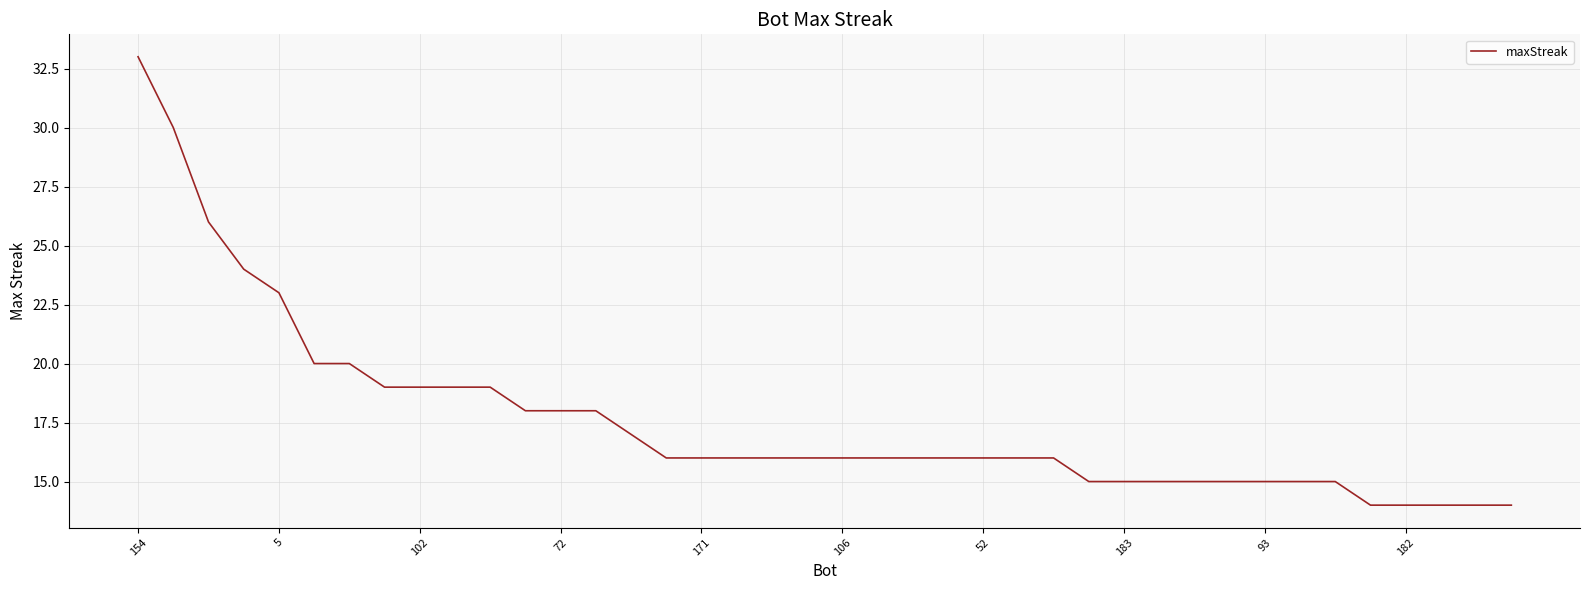

Does the chart display data point markers on the line(s)?

No